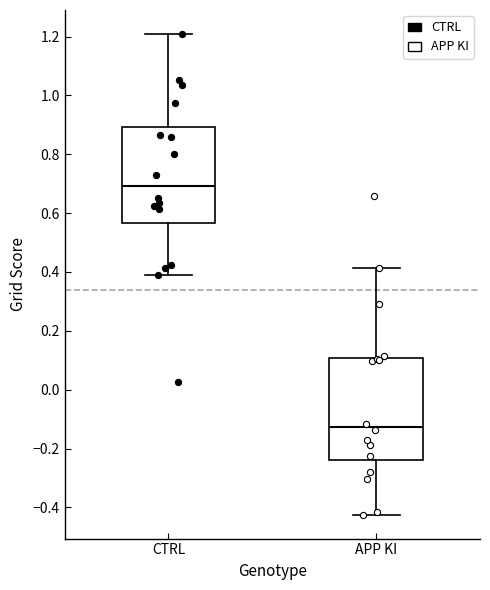

Reading left to right, transcribe this box plot: for each box, give where its median line is, the range the box spans, and where its two whiskers end, as read against the y-axis. The values are not printed on the chart, so give them approximately, as read against the axis.

CTRL: median 0.70, box 0.56 to 0.90, whiskers 0.38 to 1.20
APP KI: median -0.12, box -0.24 to 0.10, whiskers -0.42 to 0.42